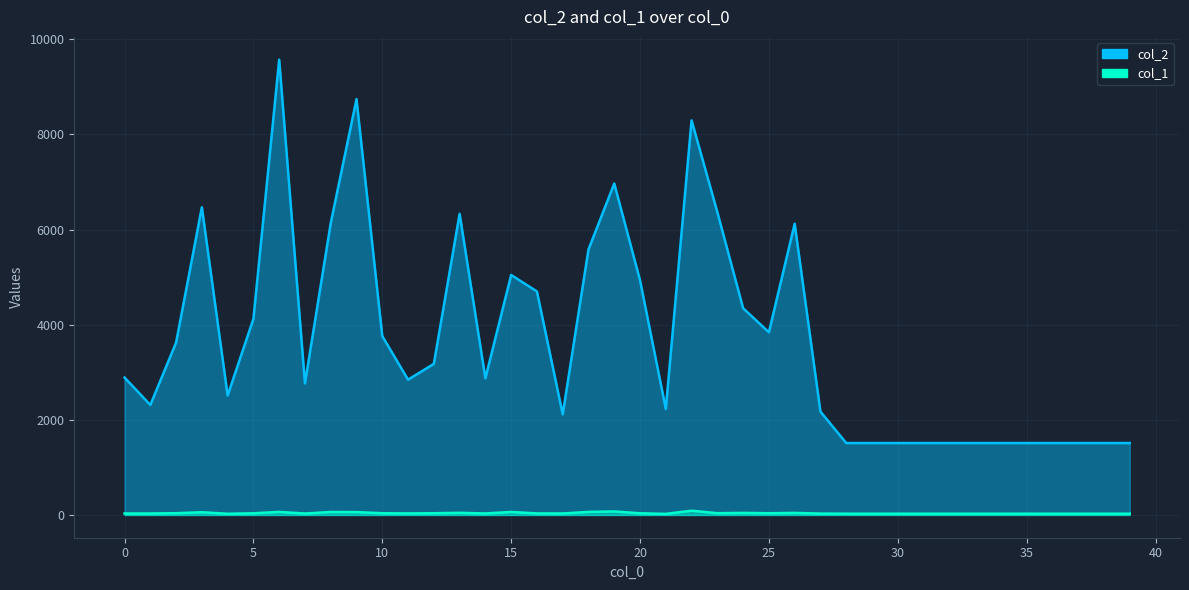

What is the lowest value of the col_1 series?

23